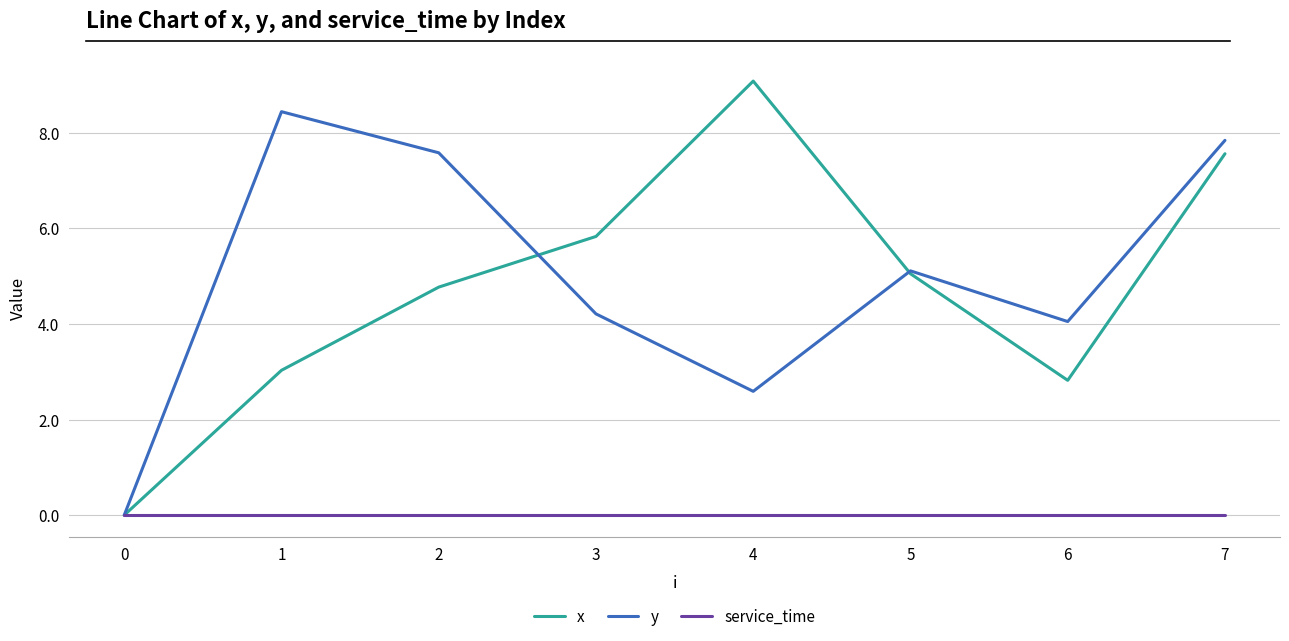

What is the total value across all series at 5?

10.2